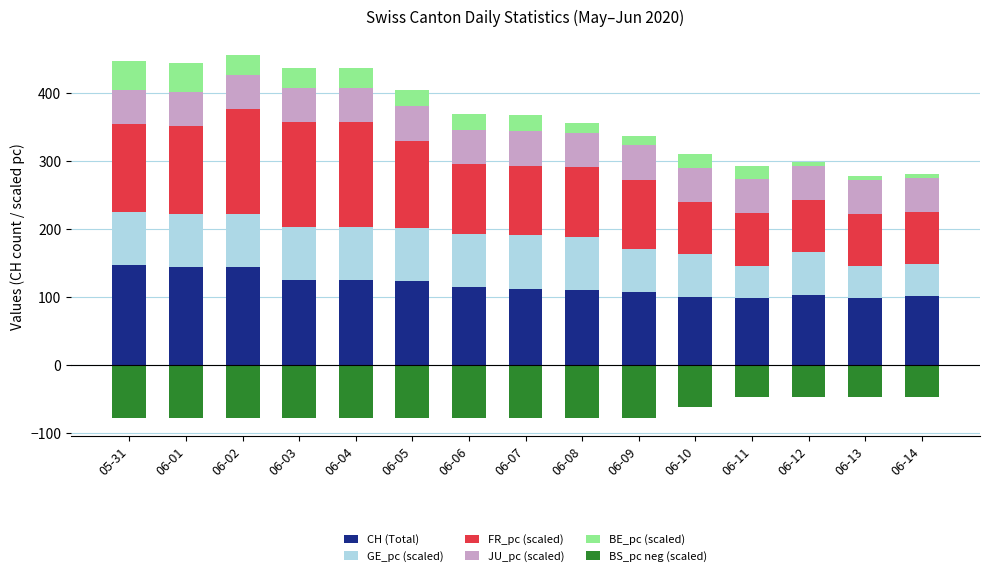

The value of JU_pc (scaled) at 06-07 is 21.9. True or false?

False